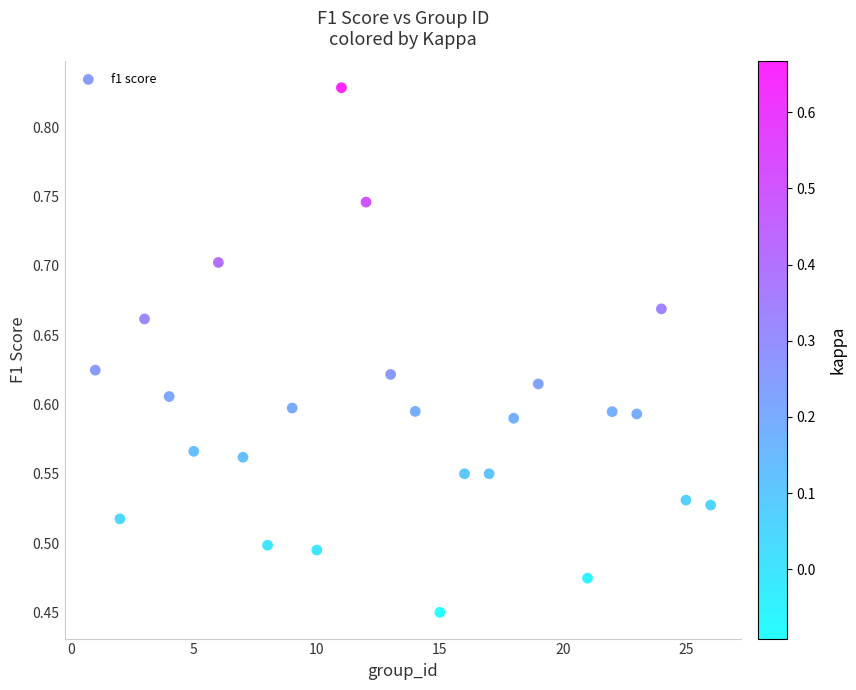

What is the range of X values (max minus min)?

25.0